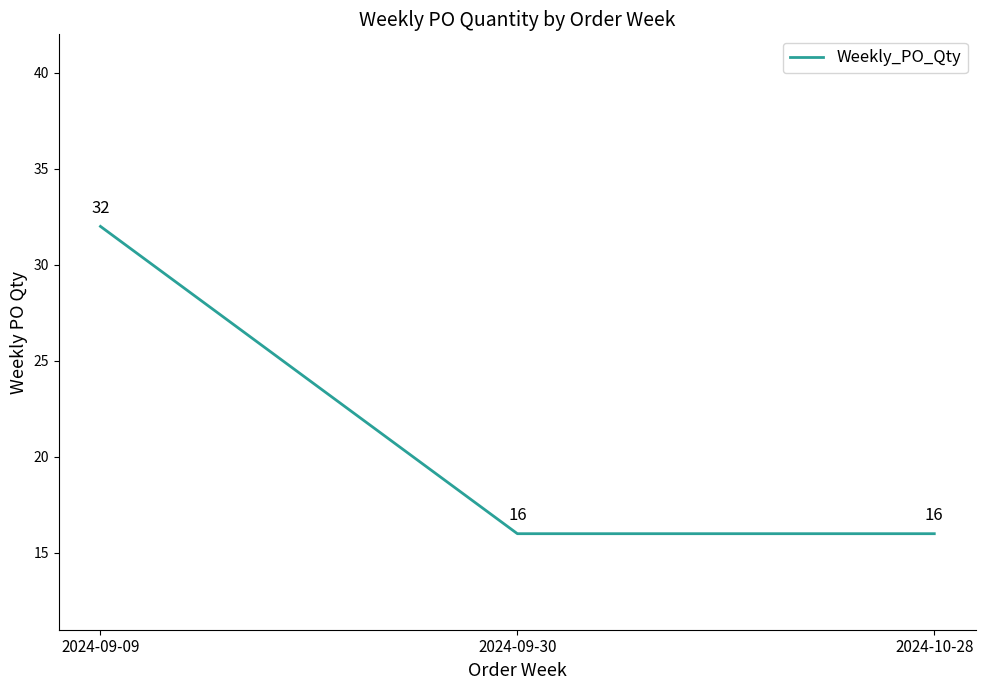

Count the values in the range 16 to 32.

3